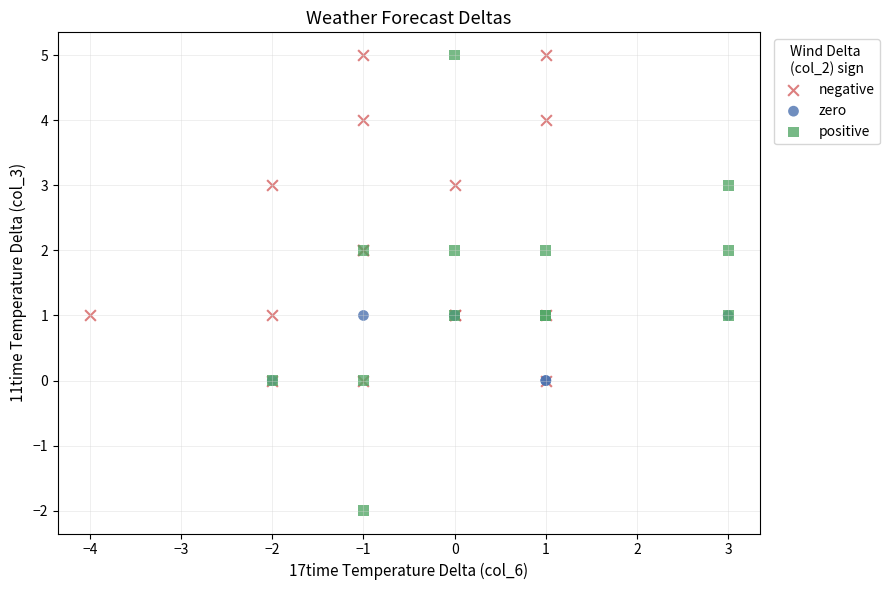

Which series reaches the minimum Y coordinate?

positive